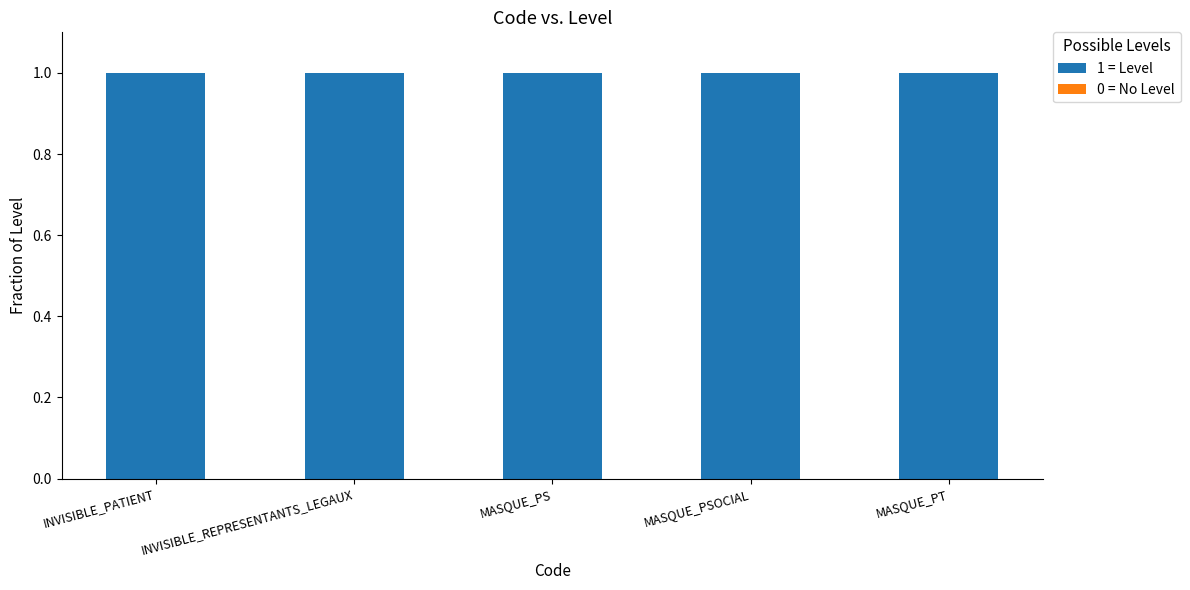

What is the greatest value displayed?

1